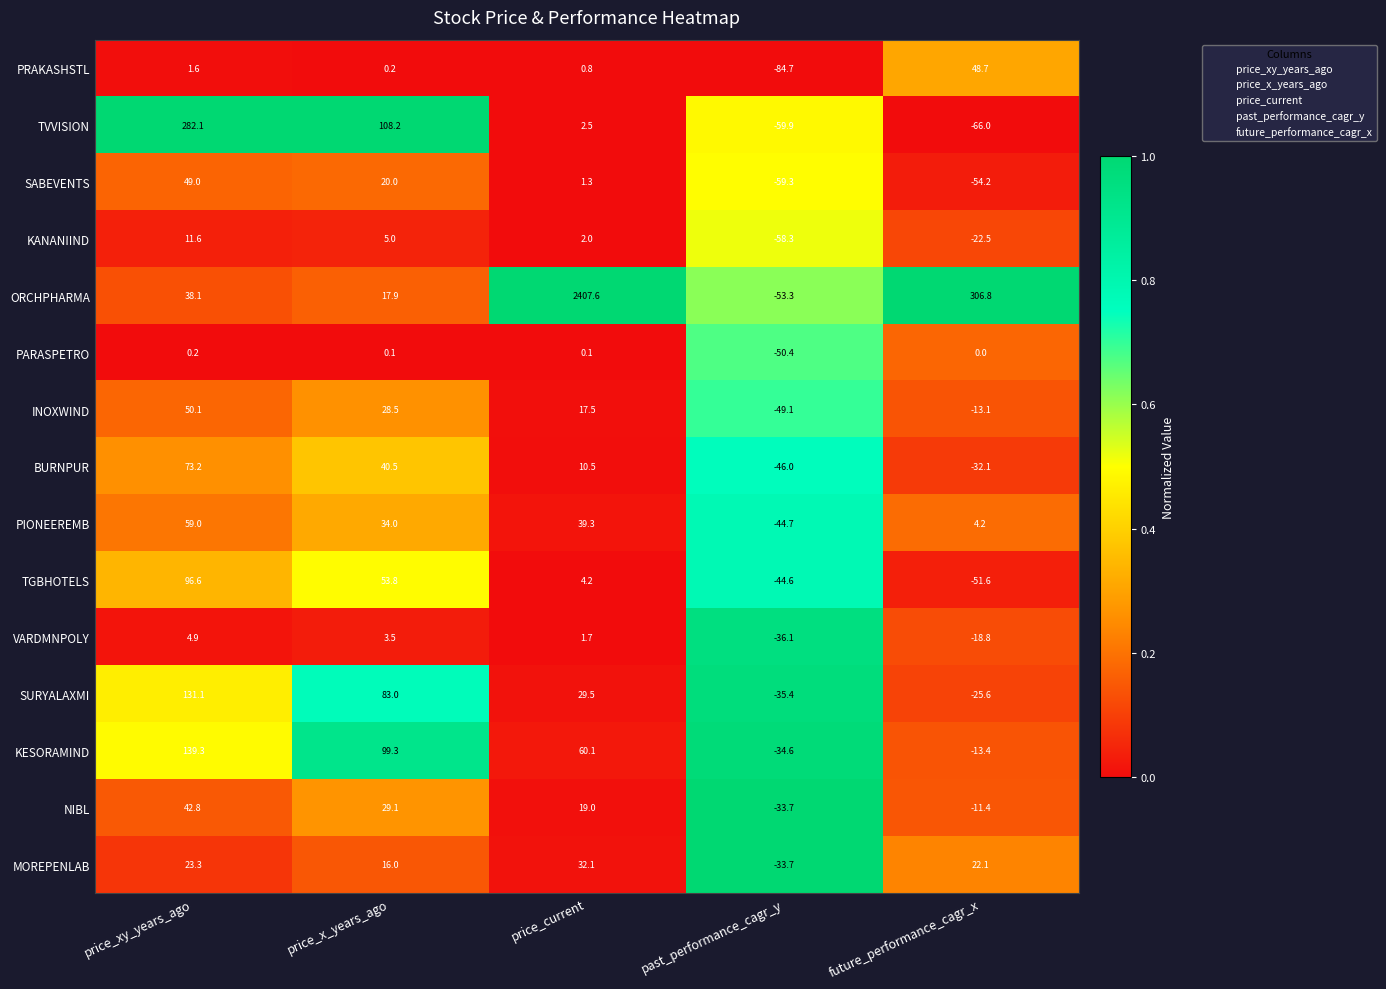

What is the maximum value for SURYALAXMI?

131.1